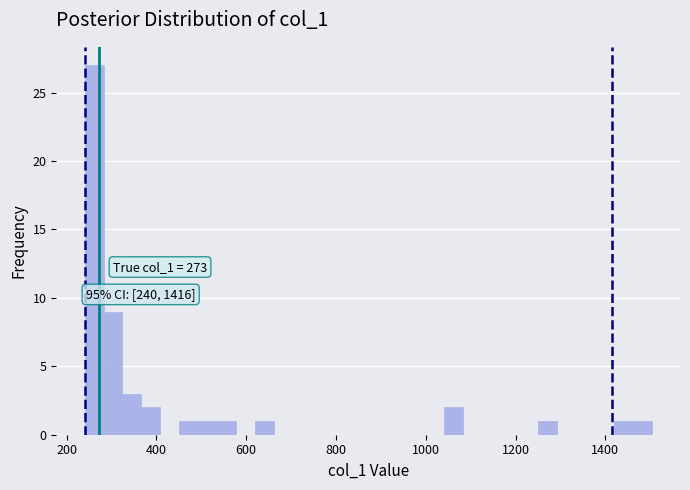

Around what value on the x-axis is the tallest bar? Give the approximate position of its centre, as read against the axis.

260